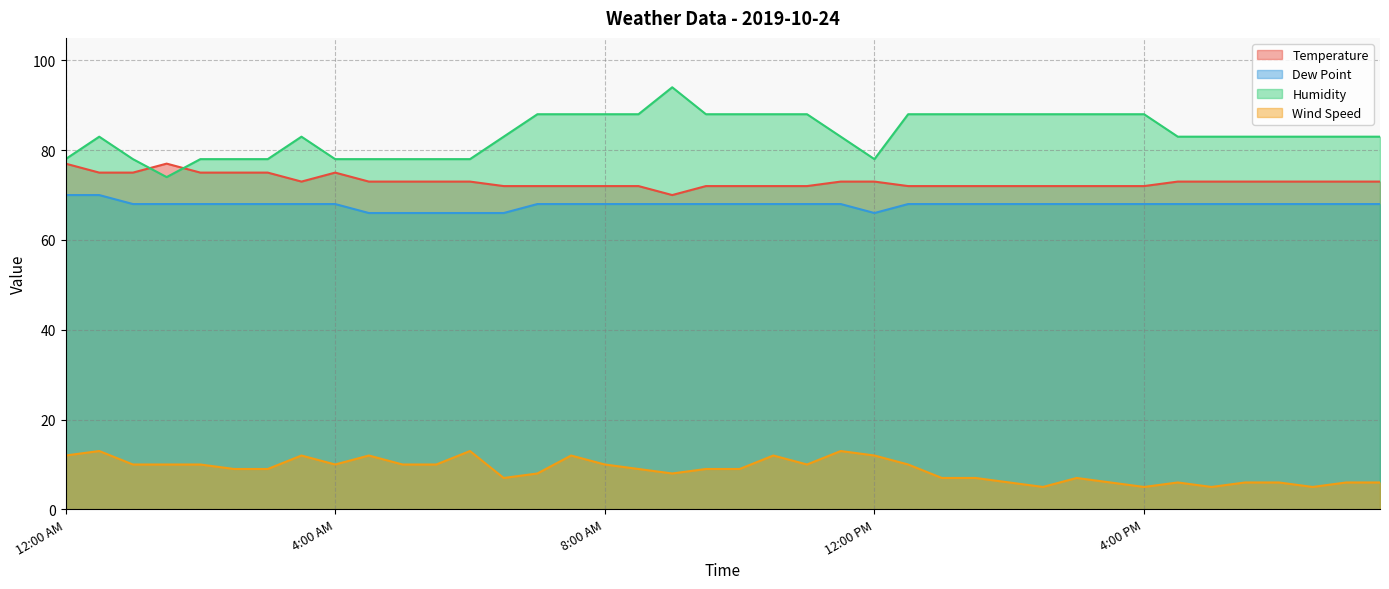

What is the approximate value of Temperature at 8:00 AM?

72